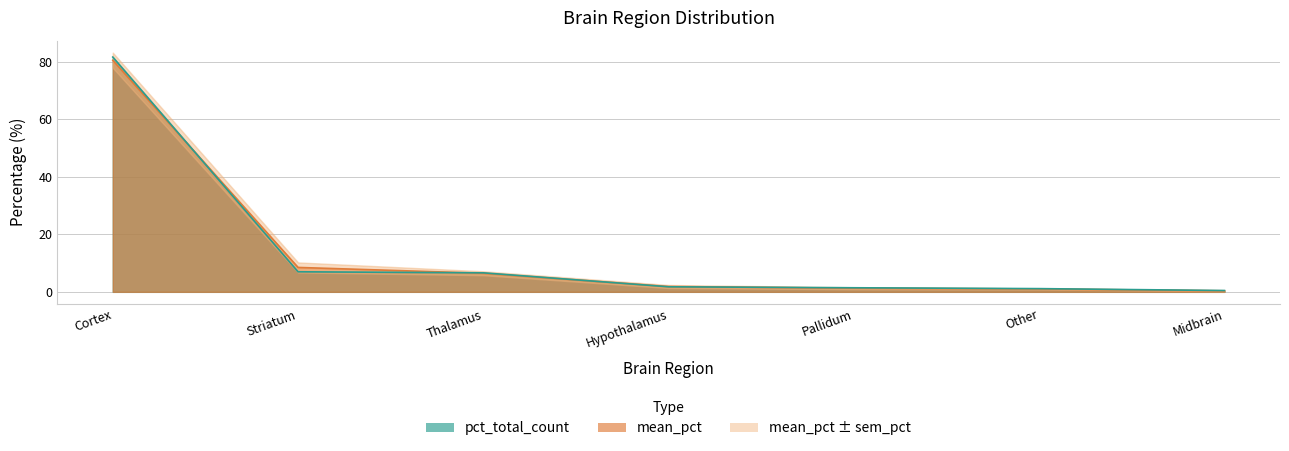

Reading left to right, transcribe all the data shown in this chart.

pct_total_count: Cortex=81.7	Striatum=7.0	Thalamus=6.6	Hypothalamus=1.8	Pallidum=1.4	Other=1.1	Midbrain=0.5
mean_pct: Cortex=80.6	Striatum=8.5	Thalamus=6.5	Hypothalamus=1.9	Pallidum=1.3	Other=1.0	Midbrain=0.4